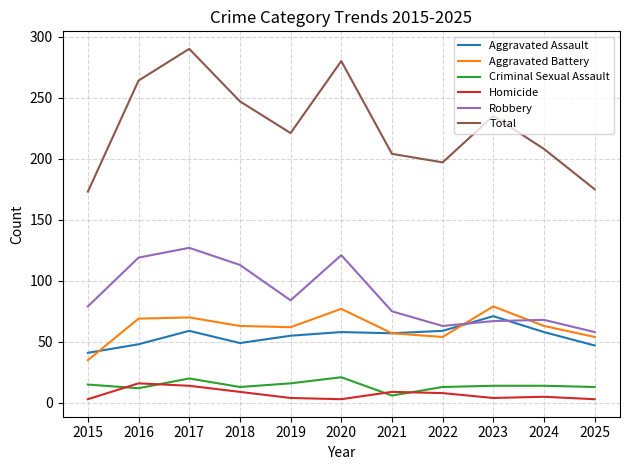

What is the total value across all series at 2015?

346